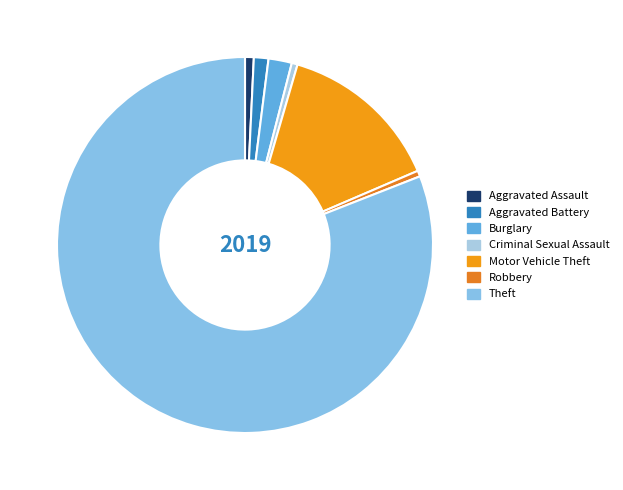

Is there a majority slice in this chart?

Yes